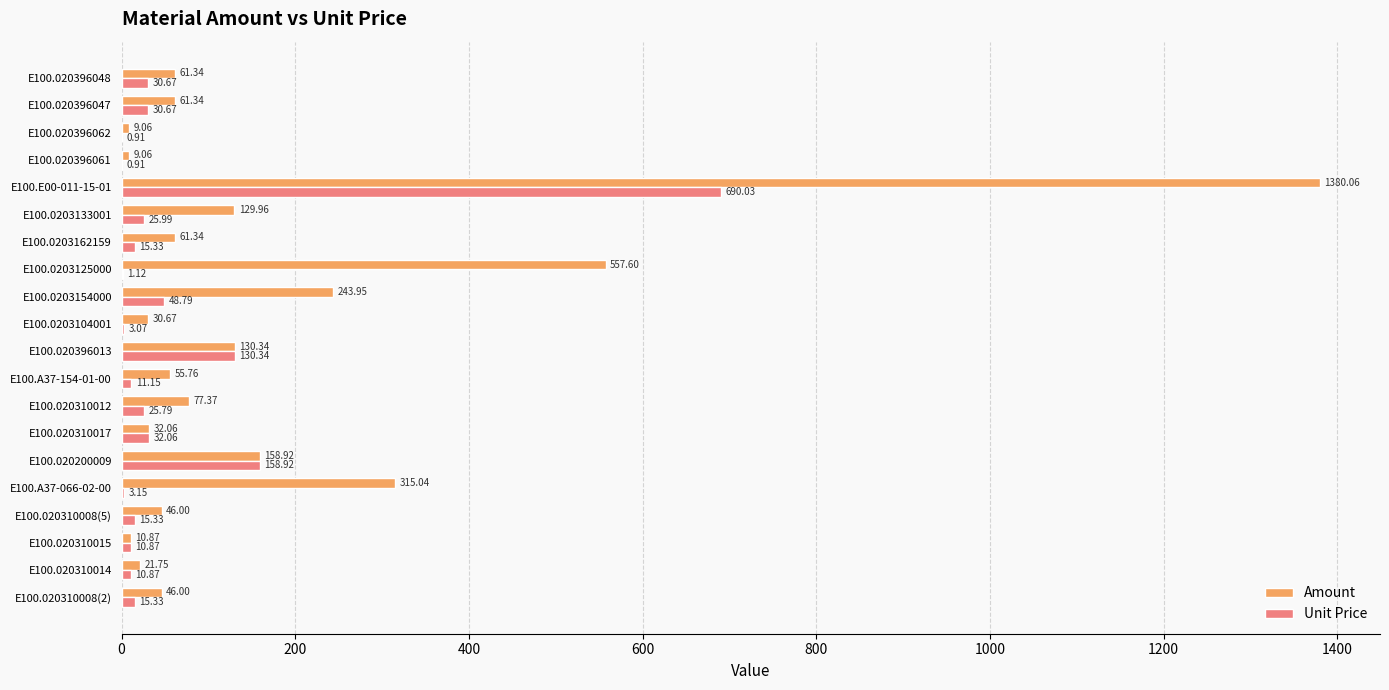

Which series changed the most between E100.020310017 and E100.020310012?

Amount